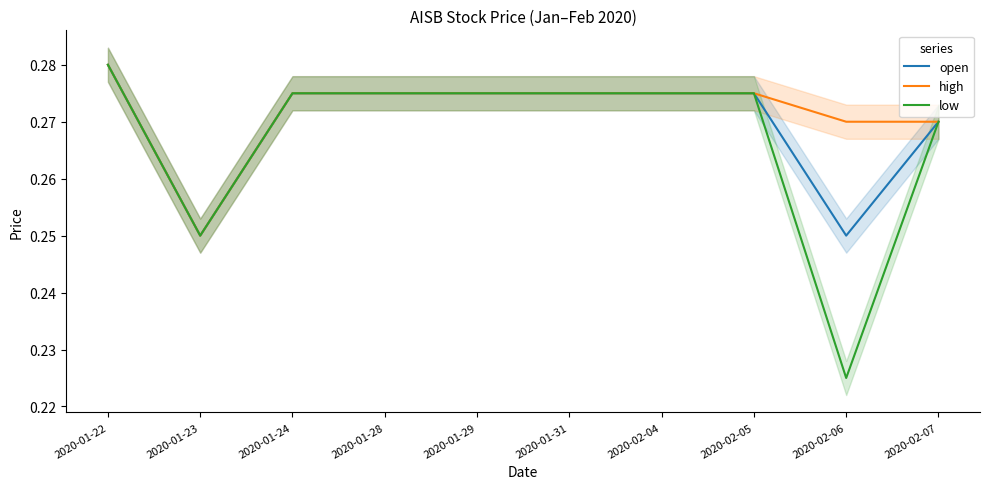

True or false: low and open intersect in this chart.

False